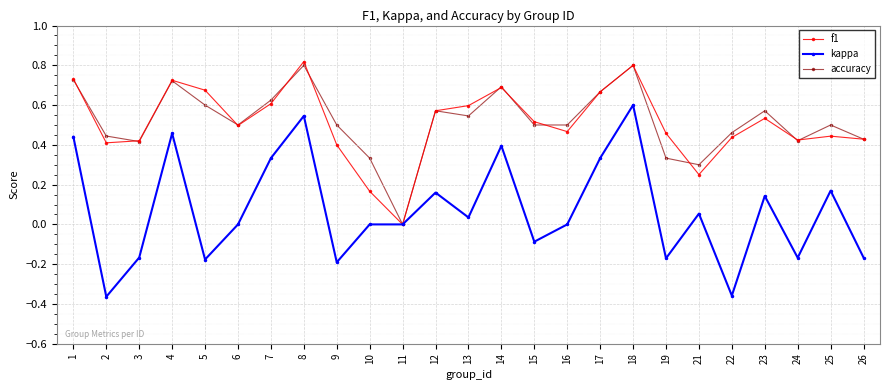

At which label does f1 reach its minimum?

11